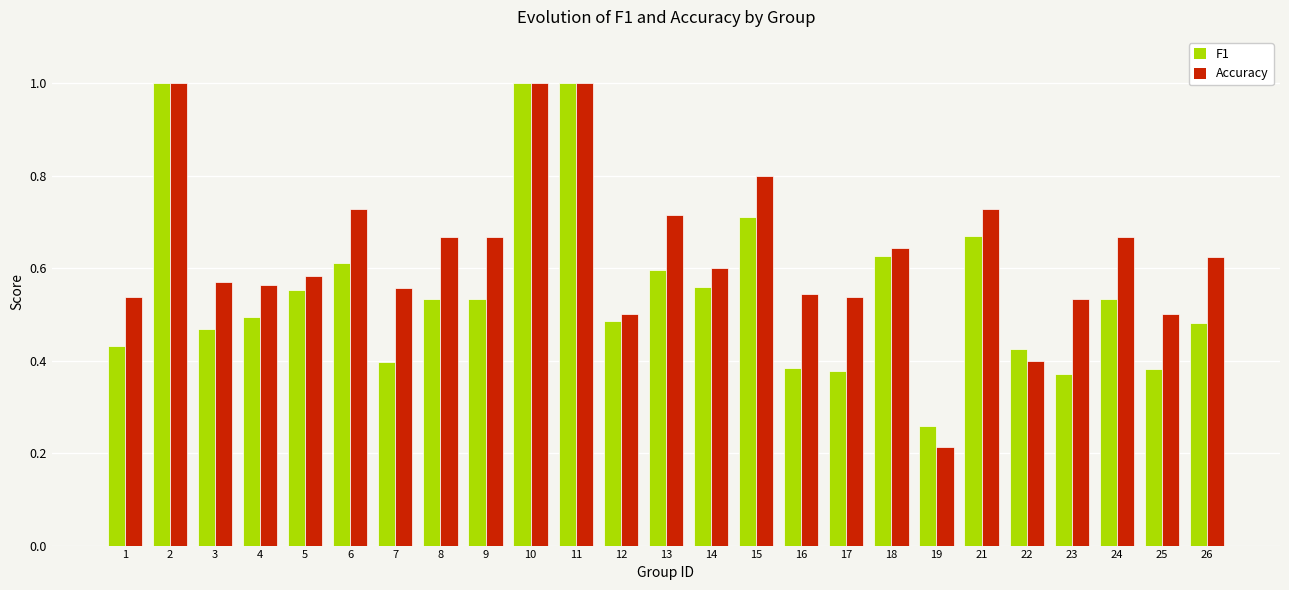

Which series has the largest total across all categories?

Accuracy